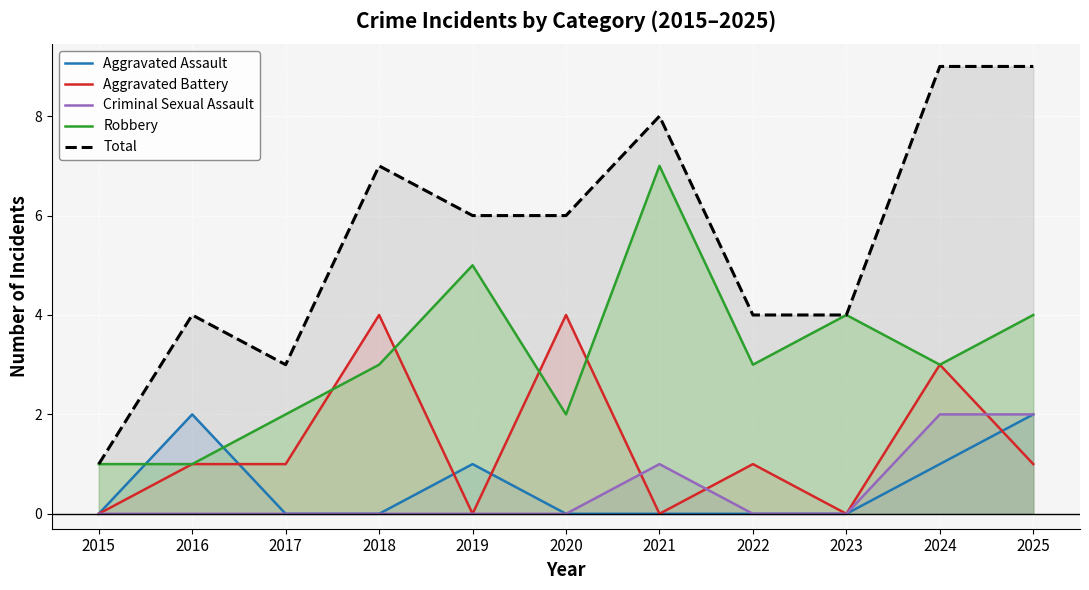

Does the chart display data point markers on the line(s)?

No